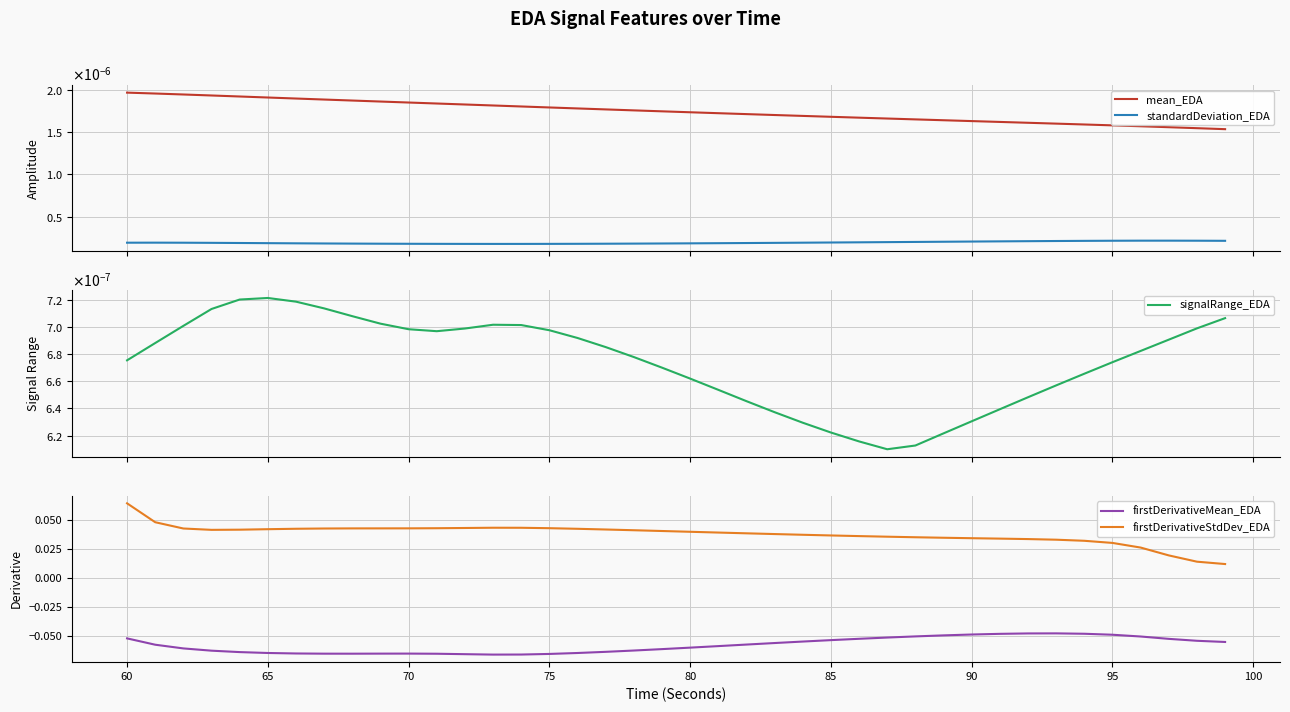

True or false: firstDerivativeMean_EDA and firstDerivativeStdDev_EDA intersect in this chart.

False